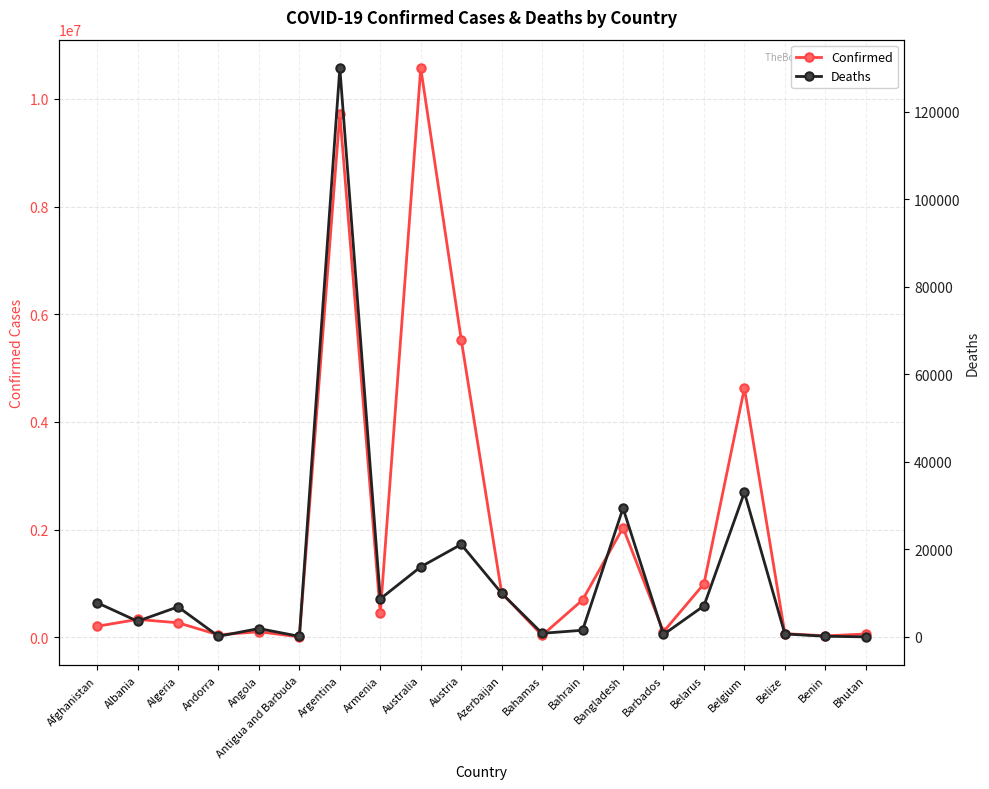

At which label does Deaths first exceed 6881?

Afghanistan